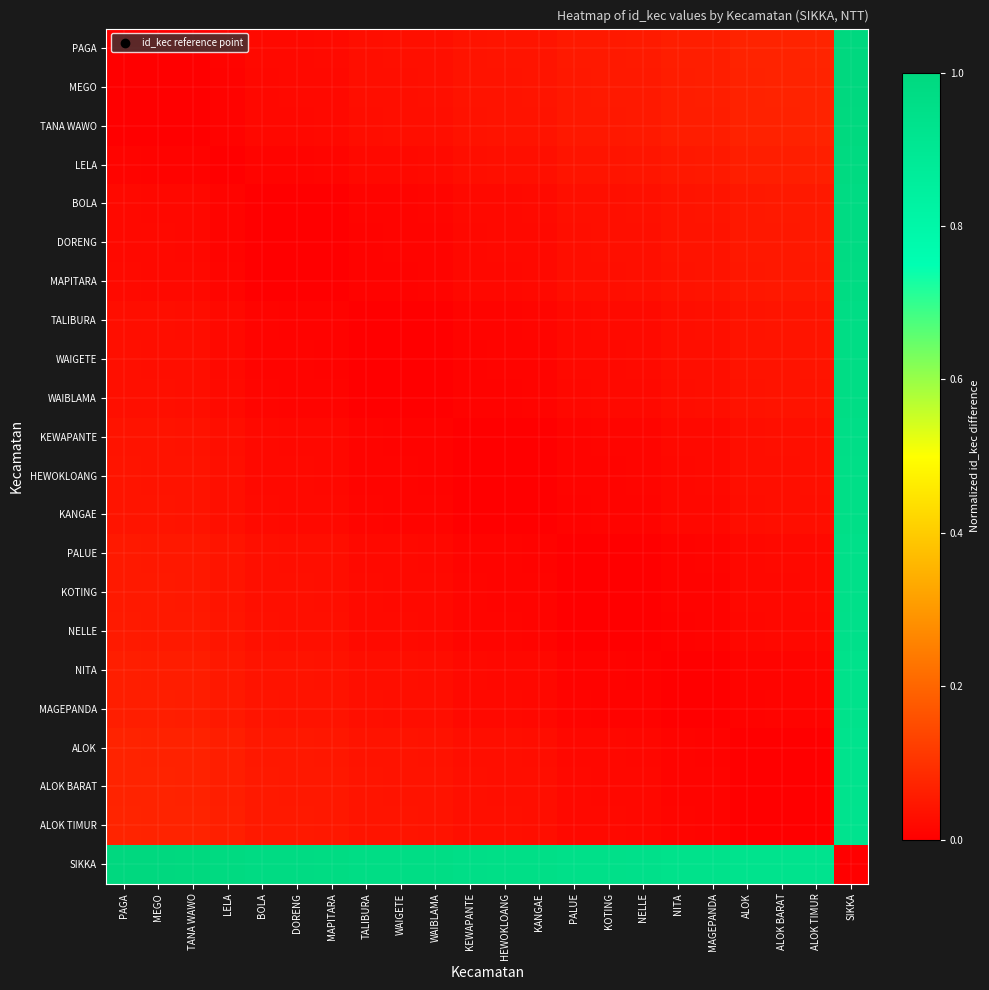

Reading right to left, transcribe all the data shown in this chart.

PAGA: SIKKA=1.0	ALOK TIMUR=0.1	ALOK BARAT=0.1	ALOK=0.1	MAGEPANDA=0.1	NITA=0.1	NELLE=0.1	KOTING=0.1	PALUE=0.1	KANGAE=0.0	HEWOKLOANG=0.0	KEWAPANTE=0.0	WAIBLAMA=0.0	WAIGETE=0.0	TALIBURA=0.0	MAPITARA=0.0	DORENG=0.0	BOLA=0.0	LELA=0.0	TANA WAWO=0.0	MEGO=0.0	PAGA=0.0
MEGO: SIKKA=1.0	ALOK TIMUR=0.1	ALOK BARAT=0.1	ALOK=0.1	MAGEPANDA=0.1	NITA=0.1	NELLE=0.1	KOTING=0.1	PALUE=0.1	KANGAE=0.0	HEWOKLOANG=0.0	KEWAPANTE=0.0	WAIBLAMA=0.0	WAIGETE=0.0	TALIBURA=0.0	MAPITARA=0.0	DORENG=0.0	BOLA=0.0	LELA=0.0	TANA WAWO=0.0	MEGO=0.0	PAGA=0.0
TANA WAWO: SIKKA=1.0	ALOK TIMUR=0.1	ALOK BARAT=0.1	ALOK=0.1	MAGEPANDA=0.1	NITA=0.1	NELLE=0.1	KOTING=0.1	PALUE=0.0	KANGAE=0.0	HEWOKLOANG=0.0	KEWAPANTE=0.0	WAIBLAMA=0.0	WAIGETE=0.0	TALIBURA=0.0	MAPITARA=0.0	DORENG=0.0	BOLA=0.0	LELA=0.0	TANA WAWO=0.0	MEGO=0.0	PAGA=0.0
LELA: SIKKA=1.0	ALOK TIMUR=0.1	ALOK BARAT=0.1	ALOK=0.1	MAGEPANDA=0.1	NITA=0.1	NELLE=0.0	KOTING=0.0	PALUE=0.0	KANGAE=0.0	HEWOKLOANG=0.0	KEWAPANTE=0.0	WAIBLAMA=0.0	WAIGETE=0.0	TALIBURA=0.0	MAPITARA=0.0	DORENG=0.0	BOLA=0.0	LELA=0.0	TANA WAWO=0.0	MEGO=0.0	PAGA=0.0
BOLA: SIKKA=1.0	ALOK TIMUR=0.1	ALOK BARAT=0.1	ALOK=0.1	MAGEPANDA=0.0	NITA=0.0	NELLE=0.0	KOTING=0.0	PALUE=0.0	KANGAE=0.0	HEWOKLOANG=0.0	KEWAPANTE=0.0	WAIBLAMA=0.0	WAIGETE=0.0	TALIBURA=0.0	MAPITARA=0.0	DORENG=0.0	BOLA=0.0	LELA=0.0	TANA WAWO=0.0	MEGO=0.0	PAGA=0.0
DORENG: SIKKA=1.0	ALOK TIMUR=0.1	ALOK BARAT=0.1	ALOK=0.0	MAGEPANDA=0.0	NITA=0.0	NELLE=0.0	KOTING=0.0	PALUE=0.0	KANGAE=0.0	HEWOKLOANG=0.0	KEWAPANTE=0.0	WAIBLAMA=0.0	WAIGETE=0.0	TALIBURA=0.0	MAPITARA=0.0	DORENG=0.0	BOLA=0.0	LELA=0.0	TANA WAWO=0.0	MEGO=0.0	PAGA=0.0
MAPITARA: SIKKA=1.0	ALOK TIMUR=0.1	ALOK BARAT=0.0	ALOK=0.0	MAGEPANDA=0.0	NITA=0.0	NELLE=0.0	KOTING=0.0	PALUE=0.0	KANGAE=0.0	HEWOKLOANG=0.0	KEWAPANTE=0.0	WAIBLAMA=0.0	WAIGETE=0.0	TALIBURA=0.0	MAPITARA=0.0	DORENG=0.0	BOLA=0.0	LELA=0.0	TANA WAWO=0.0	MEGO=0.0	PAGA=0.0
TALIBURA: SIKKA=1.0	ALOK TIMUR=0.0	ALOK BARAT=0.0	ALOK=0.0	MAGEPANDA=0.0	NITA=0.0	NELLE=0.0	KOTING=0.0	PALUE=0.0	KANGAE=0.0	HEWOKLOANG=0.0	KEWAPANTE=0.0	WAIBLAMA=0.0	WAIGETE=0.0	TALIBURA=0.0	MAPITARA=0.0	DORENG=0.0	BOLA=0.0	LELA=0.0	TANA WAWO=0.0	MEGO=0.0	PAGA=0.0
WAIGETE: SIKKA=1.0	ALOK TIMUR=0.0	ALOK BARAT=0.0	ALOK=0.0	MAGEPANDA=0.0	NITA=0.0	NELLE=0.0	KOTING=0.0	PALUE=0.0	KANGAE=0.0	HEWOKLOANG=0.0	KEWAPANTE=0.0	WAIBLAMA=0.0	WAIGETE=0.0	TALIBURA=0.0	MAPITARA=0.0	DORENG=0.0	BOLA=0.0	LELA=0.0	TANA WAWO=0.0	MEGO=0.0	PAGA=0.0
WAIBLAMA: SIKKA=1.0	ALOK TIMUR=0.0	ALOK BARAT=0.0	ALOK=0.0	MAGEPANDA=0.0	NITA=0.0	NELLE=0.0	KOTING=0.0	PALUE=0.0	KANGAE=0.0	HEWOKLOANG=0.0	KEWAPANTE=0.0	WAIBLAMA=0.0	WAIGETE=0.0	TALIBURA=0.0	MAPITARA=0.0	DORENG=0.0	BOLA=0.0	LELA=0.0	TANA WAWO=0.0	MEGO=0.0	PAGA=0.0
KEWAPANTE: SIKKA=1.0	ALOK TIMUR=0.0	ALOK BARAT=0.0	ALOK=0.0	MAGEPANDA=0.0	NITA=0.0	NELLE=0.0	KOTING=0.0	PALUE=0.0	KANGAE=0.0	HEWOKLOANG=0.0	KEWAPANTE=0.0	WAIBLAMA=0.0	WAIGETE=0.0	TALIBURA=0.0	MAPITARA=0.0	DORENG=0.0	BOLA=0.0	LELA=0.0	TANA WAWO=0.0	MEGO=0.0	PAGA=0.0
HEWOKLOANG: SIKKA=1.0	ALOK TIMUR=0.0	ALOK BARAT=0.0	ALOK=0.0	MAGEPANDA=0.0	NITA=0.0	NELLE=0.0	KOTING=0.0	PALUE=0.0	KANGAE=0.0	HEWOKLOANG=0.0	KEWAPANTE=0.0	WAIBLAMA=0.0	WAIGETE=0.0	TALIBURA=0.0	MAPITARA=0.0	DORENG=0.0	BOLA=0.0	LELA=0.0	TANA WAWO=0.0	MEGO=0.0	PAGA=0.0
KANGAE: SIKKA=1.0	ALOK TIMUR=0.0	ALOK BARAT=0.0	ALOK=0.0	MAGEPANDA=0.0	NITA=0.0	NELLE=0.0	KOTING=0.0	PALUE=0.0	KANGAE=0.0	HEWOKLOANG=0.0	KEWAPANTE=0.0	WAIBLAMA=0.0	WAIGETE=0.0	TALIBURA=0.0	MAPITARA=0.0	DORENG=0.0	BOLA=0.0	LELA=0.0	TANA WAWO=0.0	MEGO=0.0	PAGA=0.0
PALUE: SIKKA=0.9	ALOK TIMUR=0.0	ALOK BARAT=0.0	ALOK=0.0	MAGEPANDA=0.0	NITA=0.0	NELLE=0.0	KOTING=0.0	PALUE=0.0	KANGAE=0.0	HEWOKLOANG=0.0	KEWAPANTE=0.0	WAIBLAMA=0.0	WAIGETE=0.0	TALIBURA=0.0	MAPITARA=0.0	DORENG=0.0	BOLA=0.0	LELA=0.0	TANA WAWO=0.0	MEGO=0.1	PAGA=0.1
KOTING: SIKKA=0.9	ALOK TIMUR=0.0	ALOK BARAT=0.0	ALOK=0.0	MAGEPANDA=0.0	NITA=0.0	NELLE=0.0	KOTING=0.0	PALUE=0.0	KANGAE=0.0	HEWOKLOANG=0.0	KEWAPANTE=0.0	WAIBLAMA=0.0	WAIGETE=0.0	TALIBURA=0.0	MAPITARA=0.0	DORENG=0.0	BOLA=0.0	LELA=0.0	TANA WAWO=0.1	MEGO=0.1	PAGA=0.1
NELLE: SIKKA=0.9	ALOK TIMUR=0.0	ALOK BARAT=0.0	ALOK=0.0	MAGEPANDA=0.0	NITA=0.0	NELLE=0.0	KOTING=0.0	PALUE=0.0	KANGAE=0.0	HEWOKLOANG=0.0	KEWAPANTE=0.0	WAIBLAMA=0.0	WAIGETE=0.0	TALIBURA=0.0	MAPITARA=0.0	DORENG=0.0	BOLA=0.0	LELA=0.0	TANA WAWO=0.1	MEGO=0.1	PAGA=0.1
NITA: SIKKA=0.9	ALOK TIMUR=0.0	ALOK BARAT=0.0	ALOK=0.0	MAGEPANDA=0.0	NITA=0.0	NELLE=0.0	KOTING=0.0	PALUE=0.0	KANGAE=0.0	HEWOKLOANG=0.0	KEWAPANTE=0.0	WAIBLAMA=0.0	WAIGETE=0.0	TALIBURA=0.0	MAPITARA=0.0	DORENG=0.0	BOLA=0.0	LELA=0.1	TANA WAWO=0.1	MEGO=0.1	PAGA=0.1
MAGEPANDA: SIKKA=0.9	ALOK TIMUR=0.0	ALOK BARAT=0.0	ALOK=0.0	MAGEPANDA=0.0	NITA=0.0	NELLE=0.0	KOTING=0.0	PALUE=0.0	KANGAE=0.0	HEWOKLOANG=0.0	KEWAPANTE=0.0	WAIBLAMA=0.0	WAIGETE=0.0	TALIBURA=0.0	MAPITARA=0.0	DORENG=0.0	BOLA=0.0	LELA=0.1	TANA WAWO=0.1	MEGO=0.1	PAGA=0.1
ALOK: SIKKA=0.9	ALOK TIMUR=0.0	ALOK BARAT=0.0	ALOK=0.0	MAGEPANDA=0.0	NITA=0.0	NELLE=0.0	KOTING=0.0	PALUE=0.0	KANGAE=0.0	HEWOKLOANG=0.0	KEWAPANTE=0.0	WAIBLAMA=0.0	WAIGETE=0.0	TALIBURA=0.0	MAPITARA=0.0	DORENG=0.0	BOLA=0.1	LELA=0.1	TANA WAWO=0.1	MEGO=0.1	PAGA=0.1
ALOK BARAT: SIKKA=0.9	ALOK TIMUR=0.0	ALOK BARAT=0.0	ALOK=0.0	MAGEPANDA=0.0	NITA=0.0	NELLE=0.0	KOTING=0.0	PALUE=0.0	KANGAE=0.0	HEWOKLOANG=0.0	KEWAPANTE=0.0	WAIBLAMA=0.0	WAIGETE=0.0	TALIBURA=0.0	MAPITARA=0.0	DORENG=0.1	BOLA=0.1	LELA=0.1	TANA WAWO=0.1	MEGO=0.1	PAGA=0.1
ALOK TIMUR: SIKKA=0.9	ALOK TIMUR=0.0	ALOK BARAT=0.0	ALOK=0.0	MAGEPANDA=0.0	NITA=0.0	NELLE=0.0	KOTING=0.0	PALUE=0.0	KANGAE=0.0	HEWOKLOANG=0.0	KEWAPANTE=0.0	WAIBLAMA=0.0	WAIGETE=0.0	TALIBURA=0.0	MAPITARA=0.1	DORENG=0.1	BOLA=0.1	LELA=0.1	TANA WAWO=0.1	MEGO=0.1	PAGA=0.1
SIKKA: SIKKA=0.0	ALOK TIMUR=0.9	ALOK BARAT=0.9	ALOK=0.9	MAGEPANDA=0.9	NITA=0.9	NELLE=0.9	KOTING=0.9	PALUE=0.9	KANGAE=1.0	HEWOKLOANG=1.0	KEWAPANTE=1.0	WAIBLAMA=1.0	WAIGETE=1.0	TALIBURA=1.0	MAPITARA=1.0	DORENG=1.0	BOLA=1.0	LELA=1.0	TANA WAWO=1.0	MEGO=1.0	PAGA=1.0